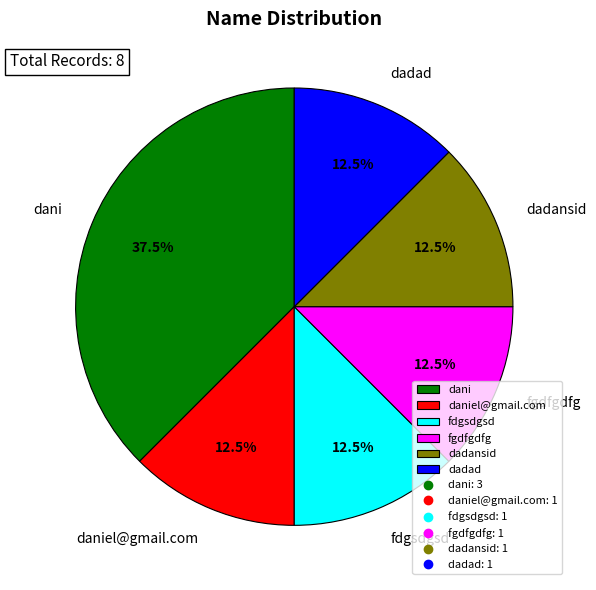

Between fgdfgdfg and dani, which is larger?

dani